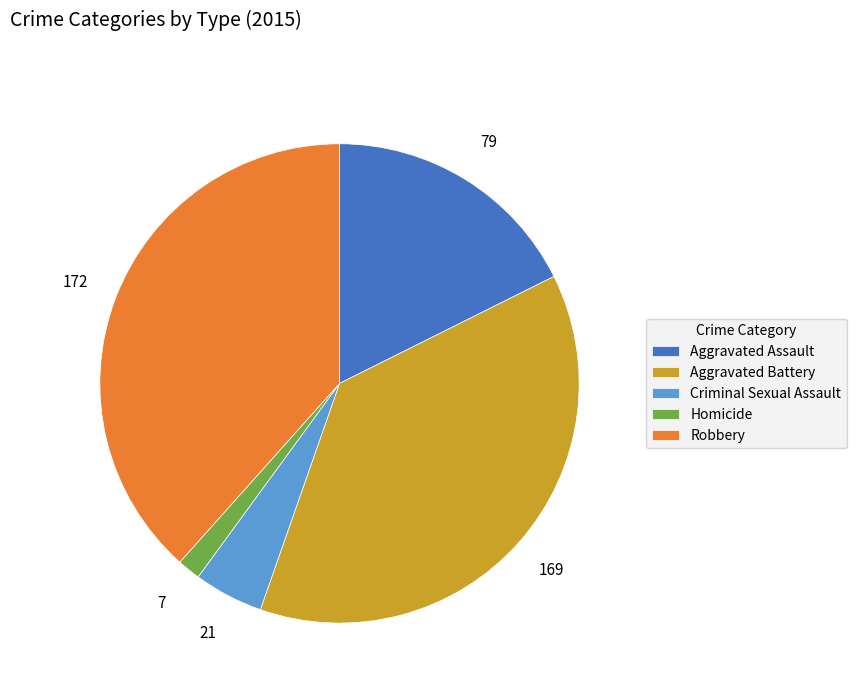

The Robbery slice represents 53% of the pie. True or false?

False